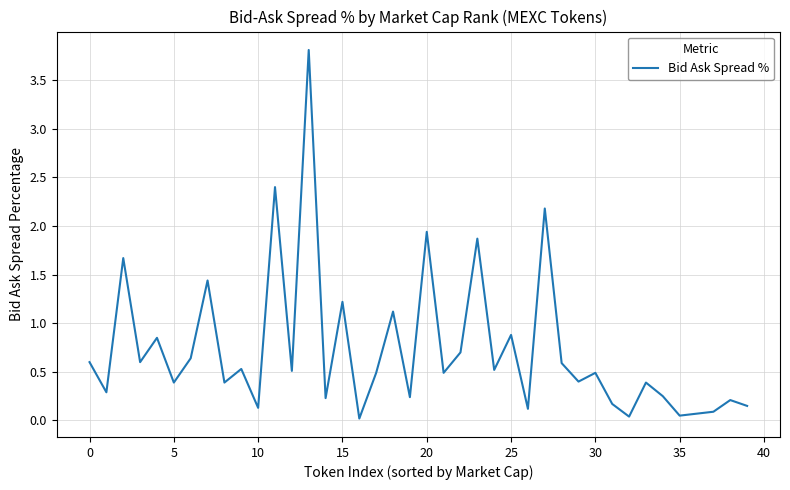

What is the maximum value shown in the chart?

3.8